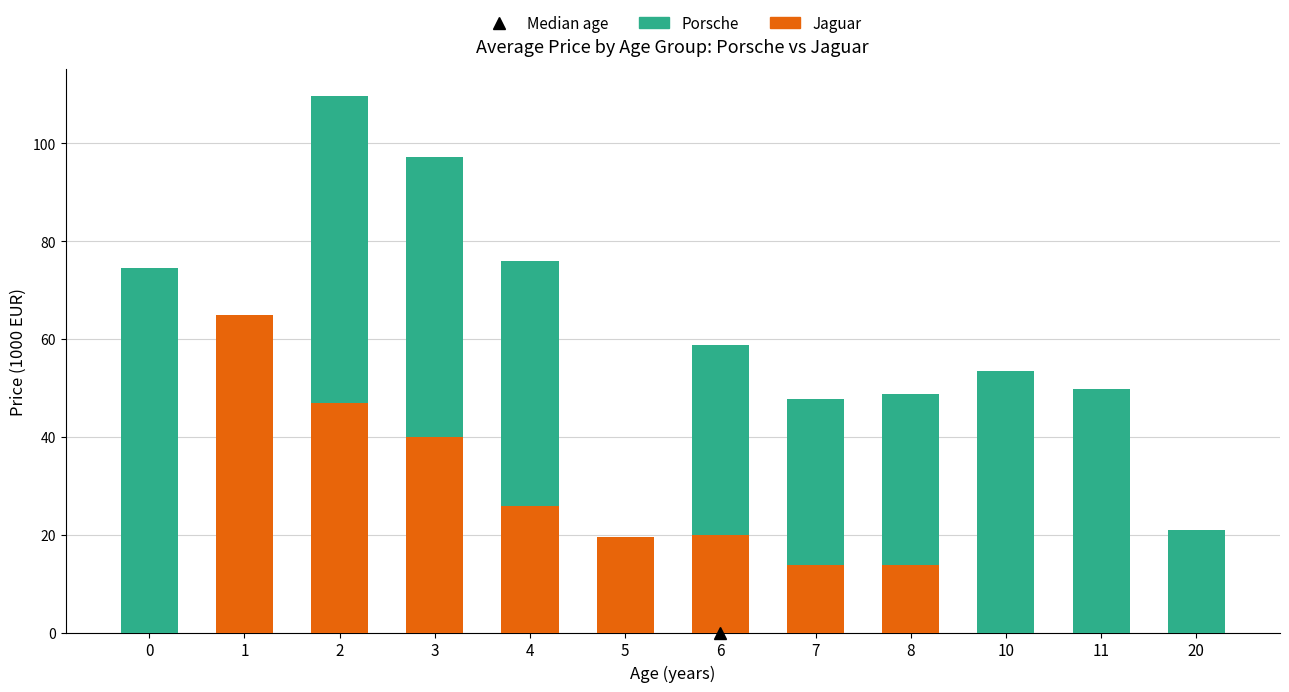

How many data points in Jaguar are above 19?

6